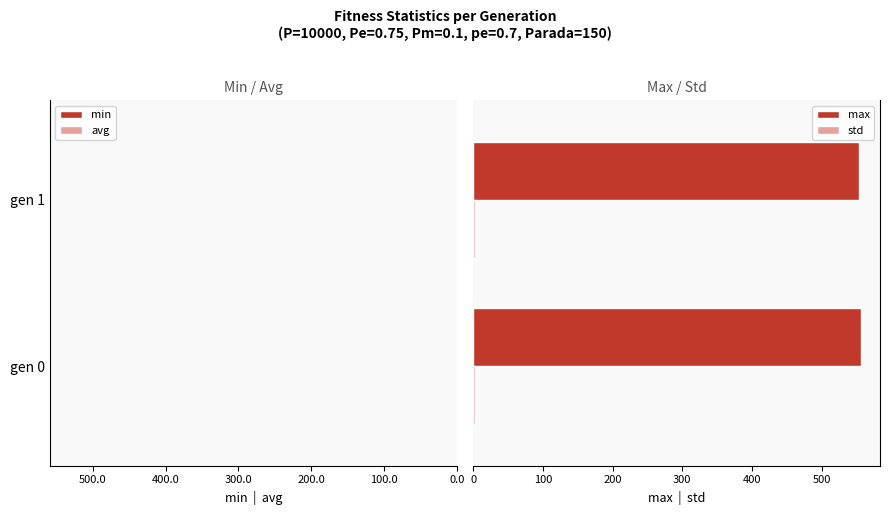

What is the average value of the max series?

554.8